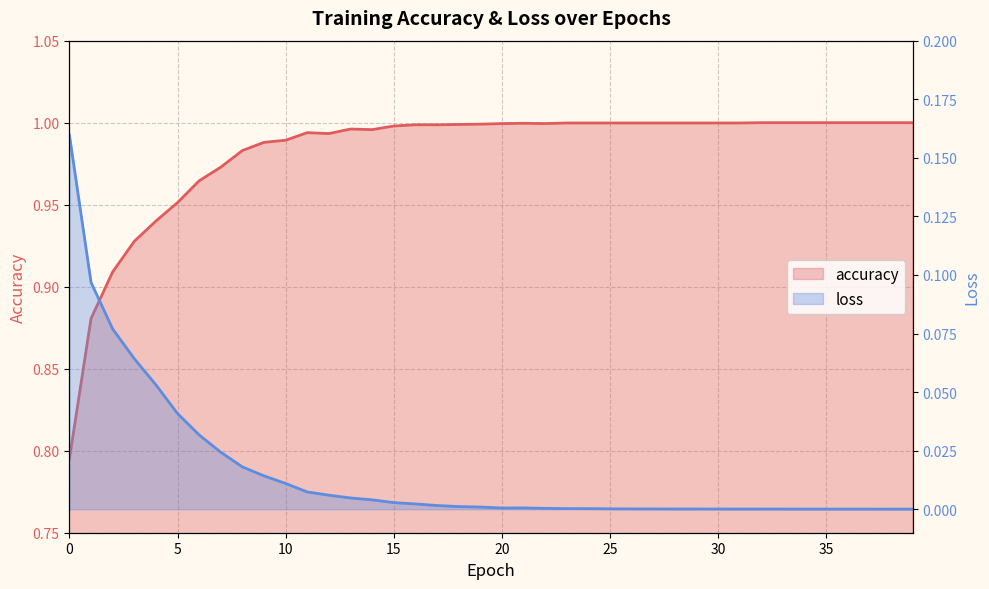

How many interior local valleys does the accuracy series have?

3